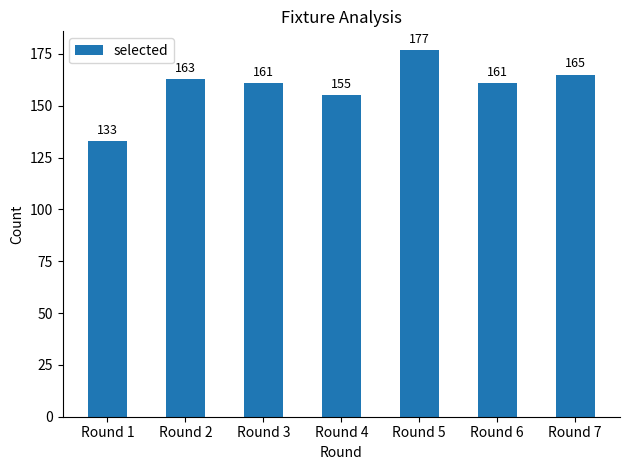

What is the change in value from Round 3 to Round 5?

+16